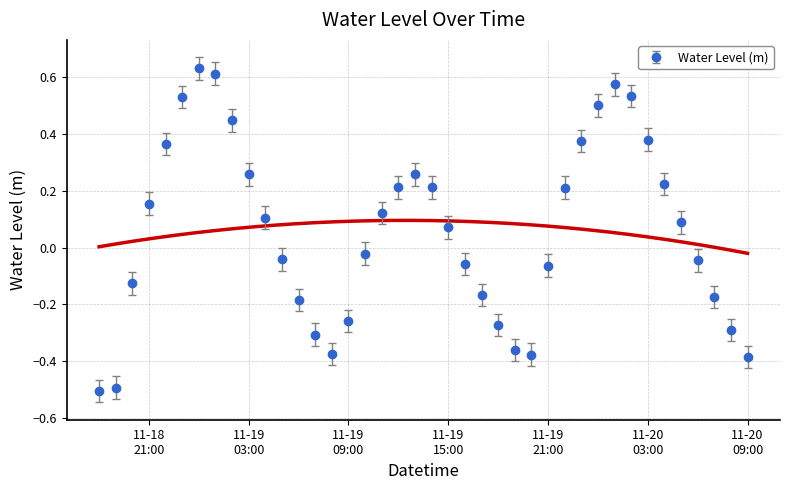

What is the minimum value for Water Level (m)?

-0.5